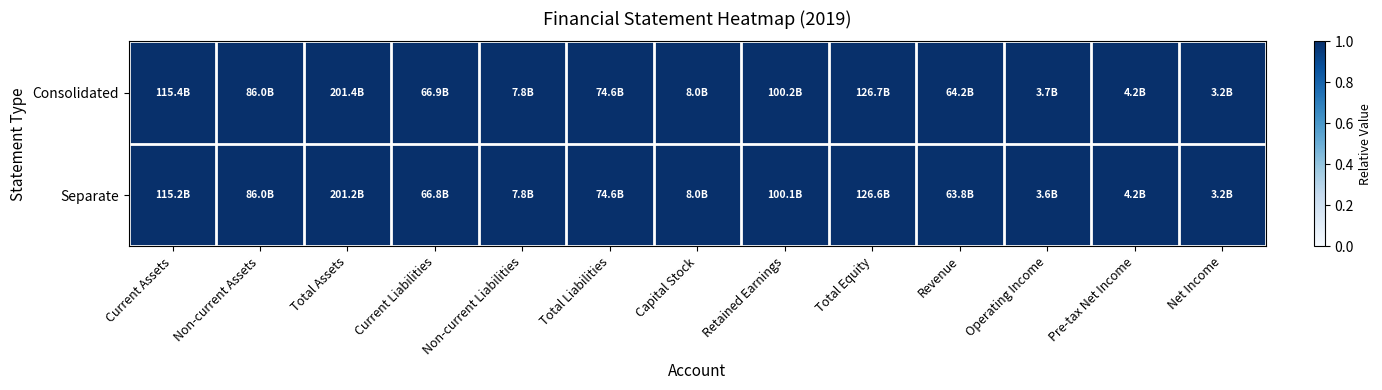

What is the greatest value displayed?

1.0